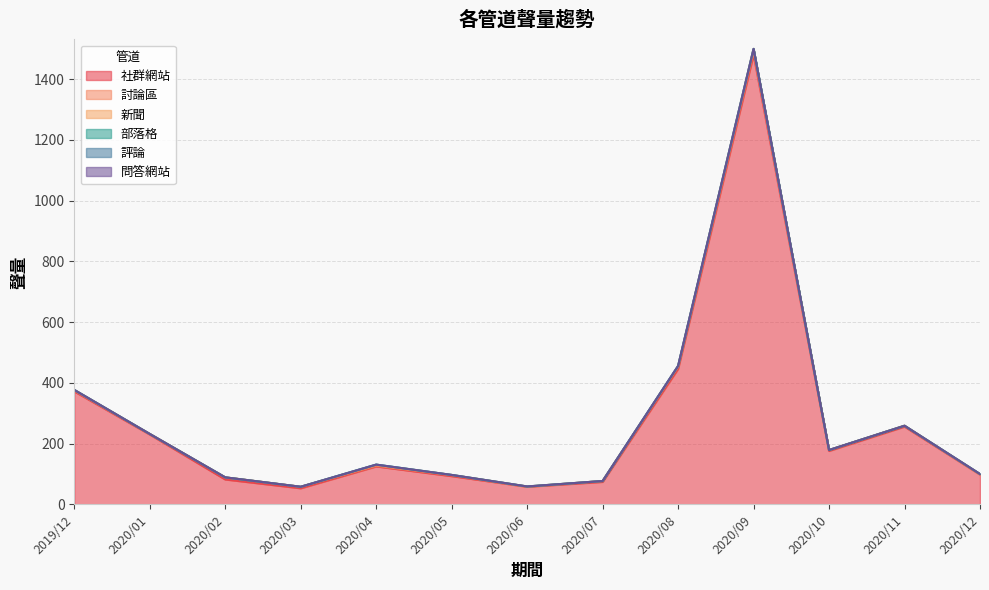

What is the sum of the 社群網站 values at 2020/12 and 2019/12?

470